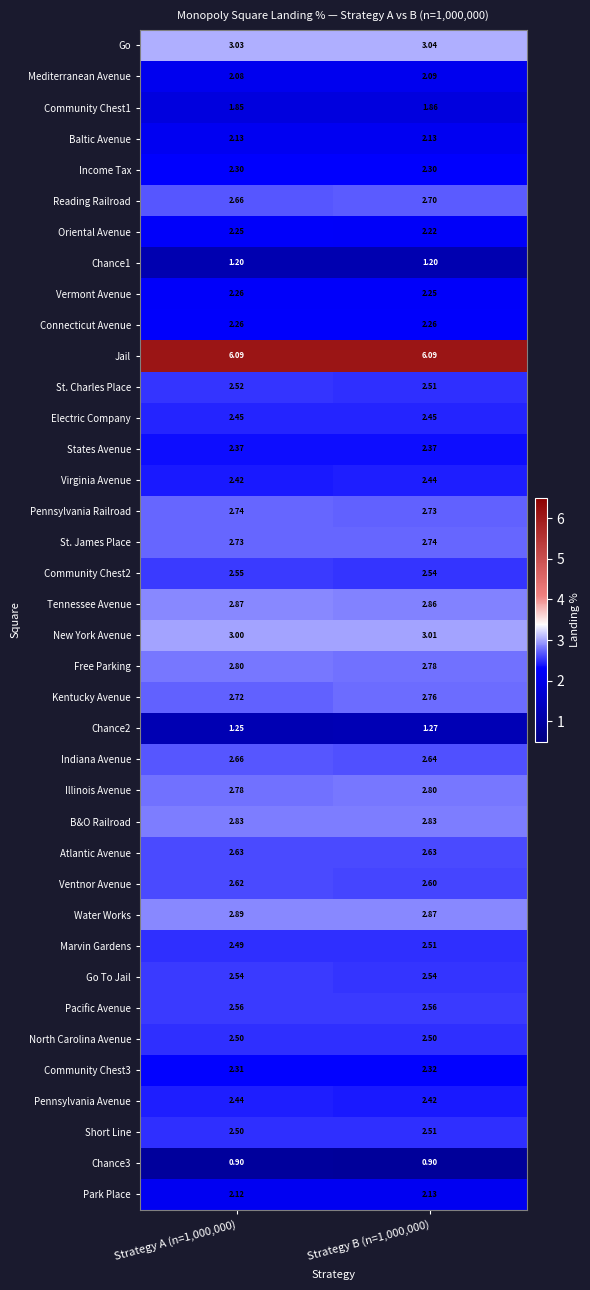

Which series has the largest total across all categories?

Jail